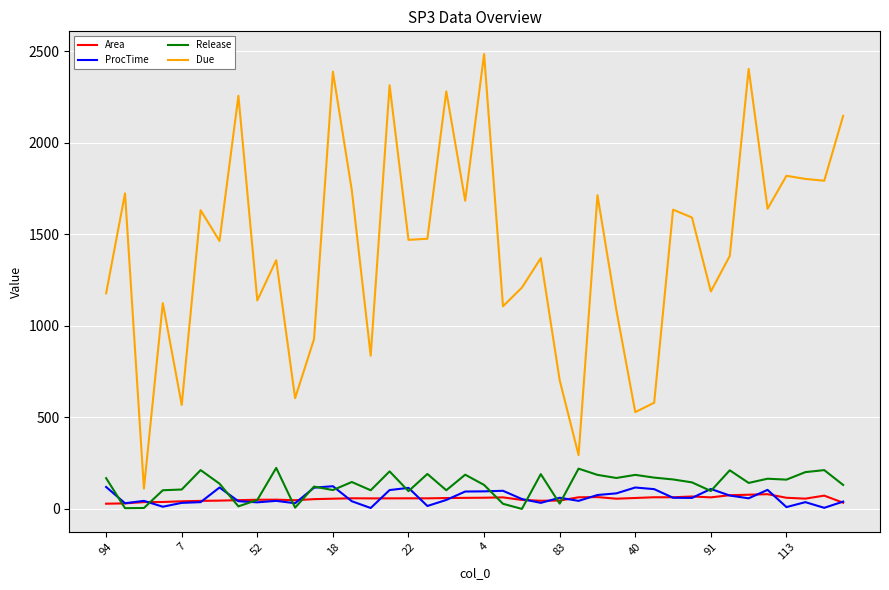

Which series has the widest spread of values?

Due